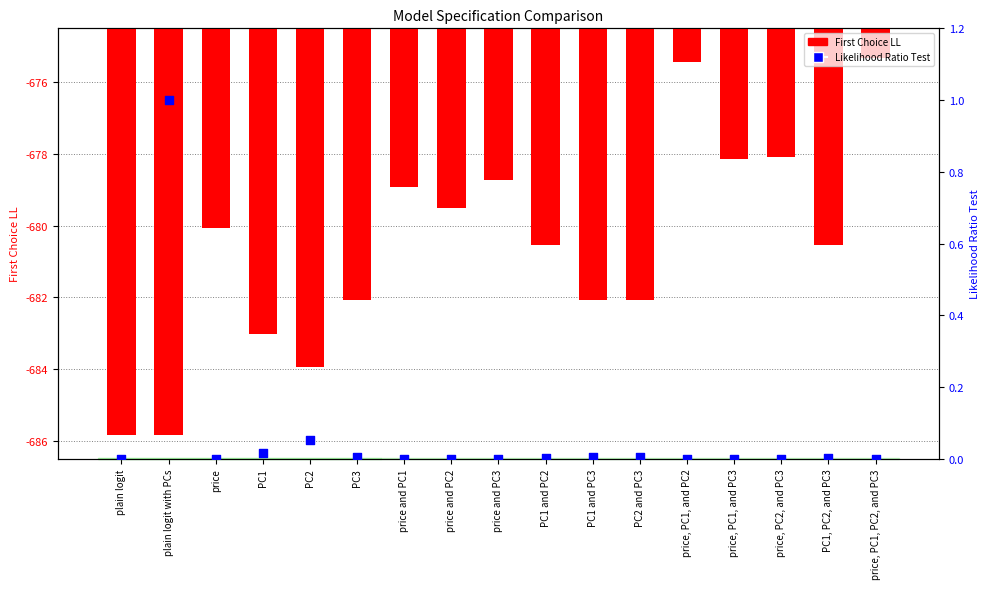

Which series has the widest spread of Y values?

First Choice LL